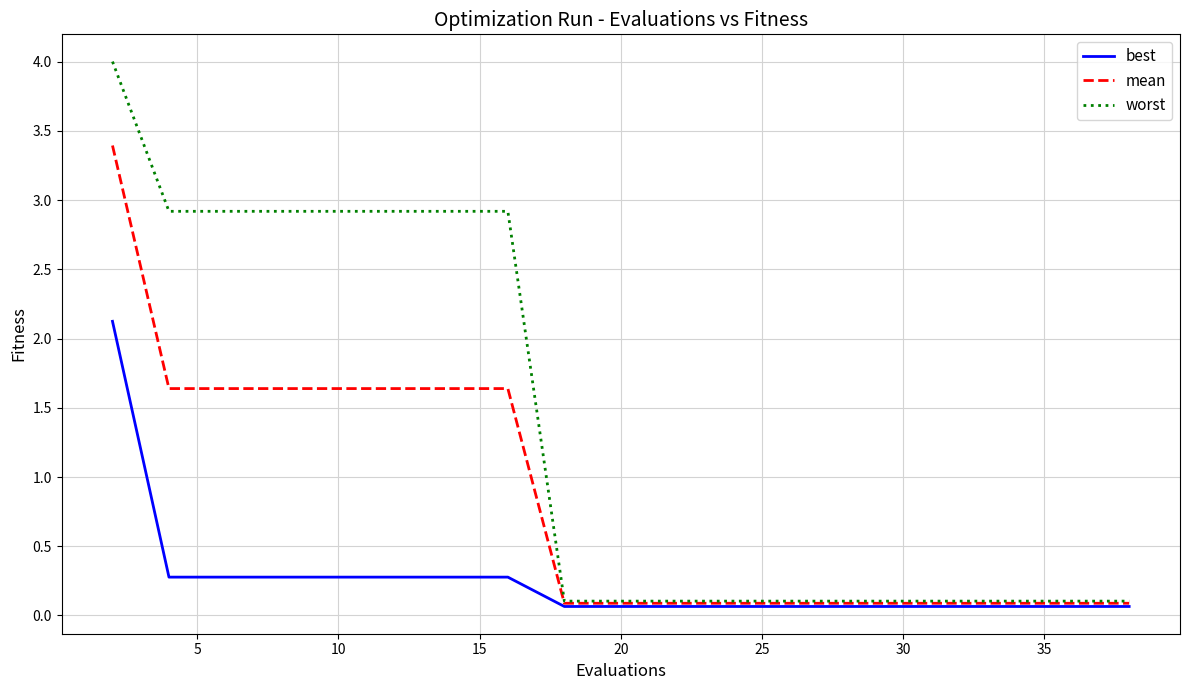

What is the lowest value of the mean series?

0.1